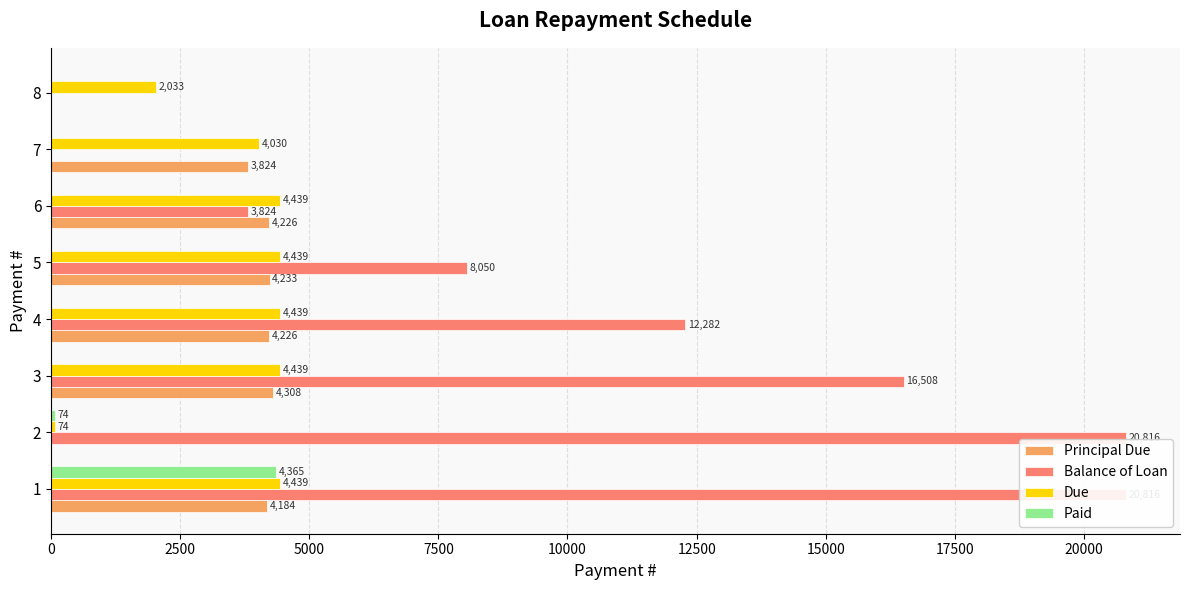

How many groups of bars are there?

8